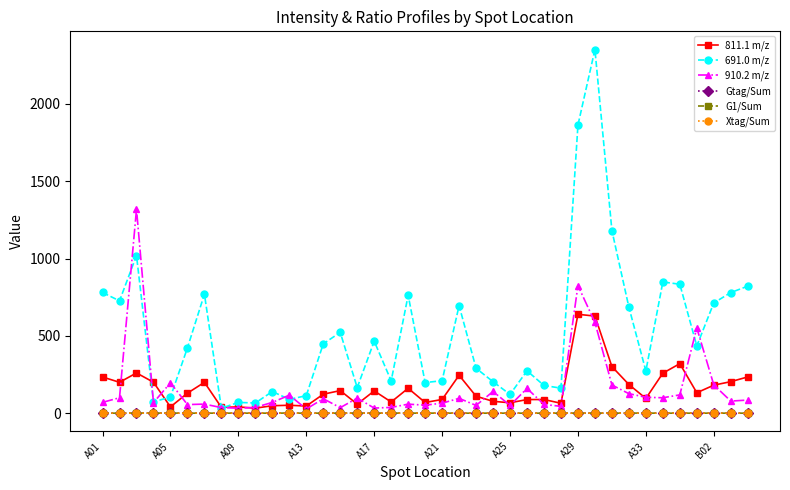

Which series has the widest spread of values?

691.0 m/z